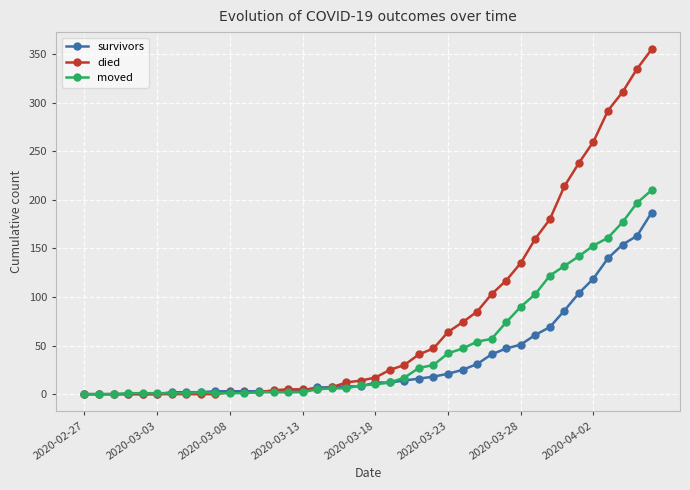

Does the chart display data point markers on the line(s)?

Yes